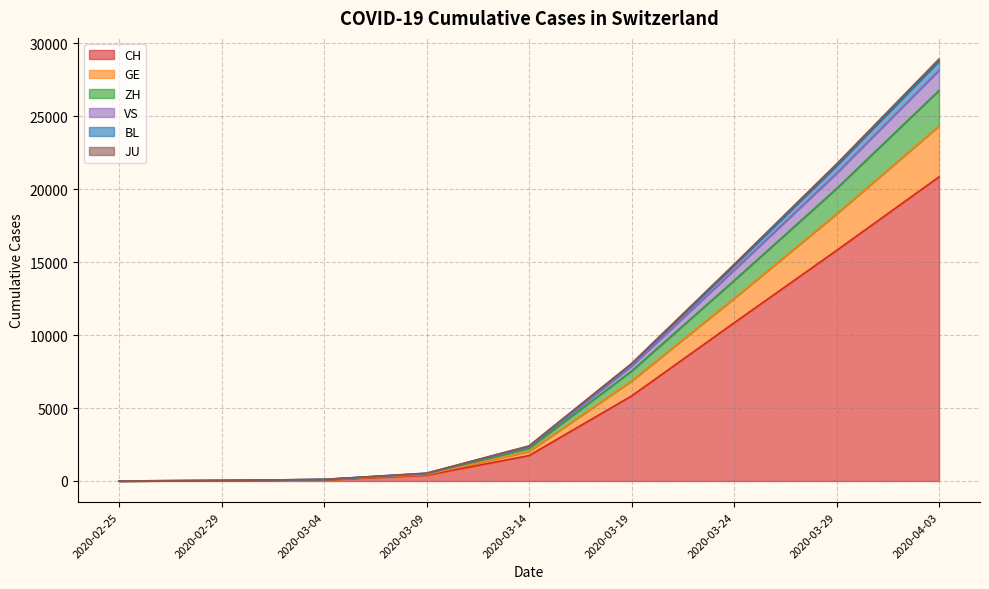

What are all the series names shown in the legend?

CH, GE, ZH, VS, BL, JU